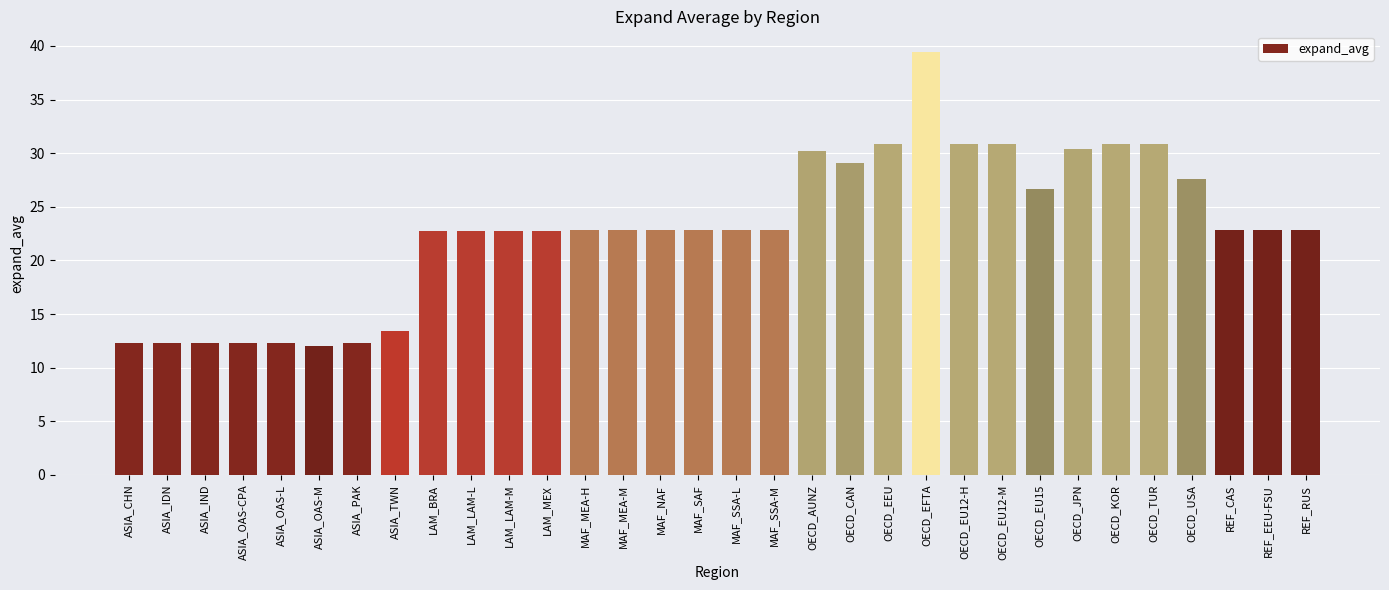

What is the sum of all values?

733.0